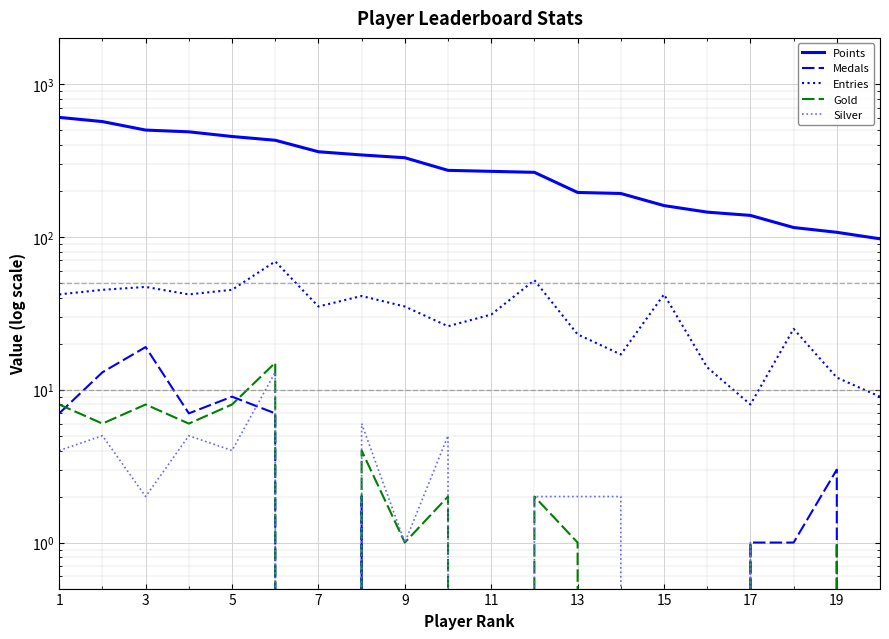

In Gold, how many points are higher than both neighbors (excluding endpoints)?

7